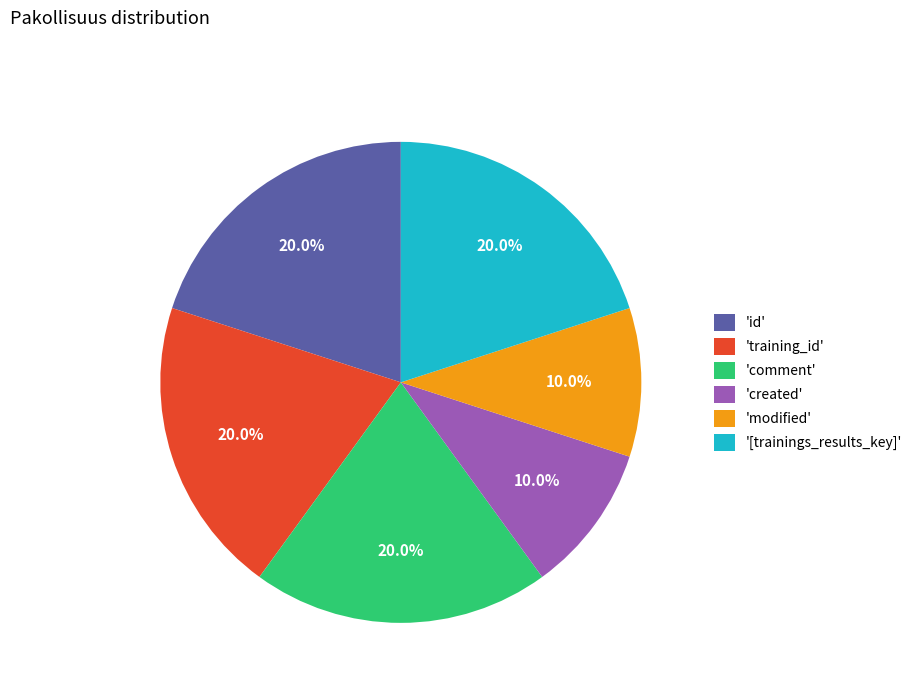

Is there a majority slice in this chart?

No